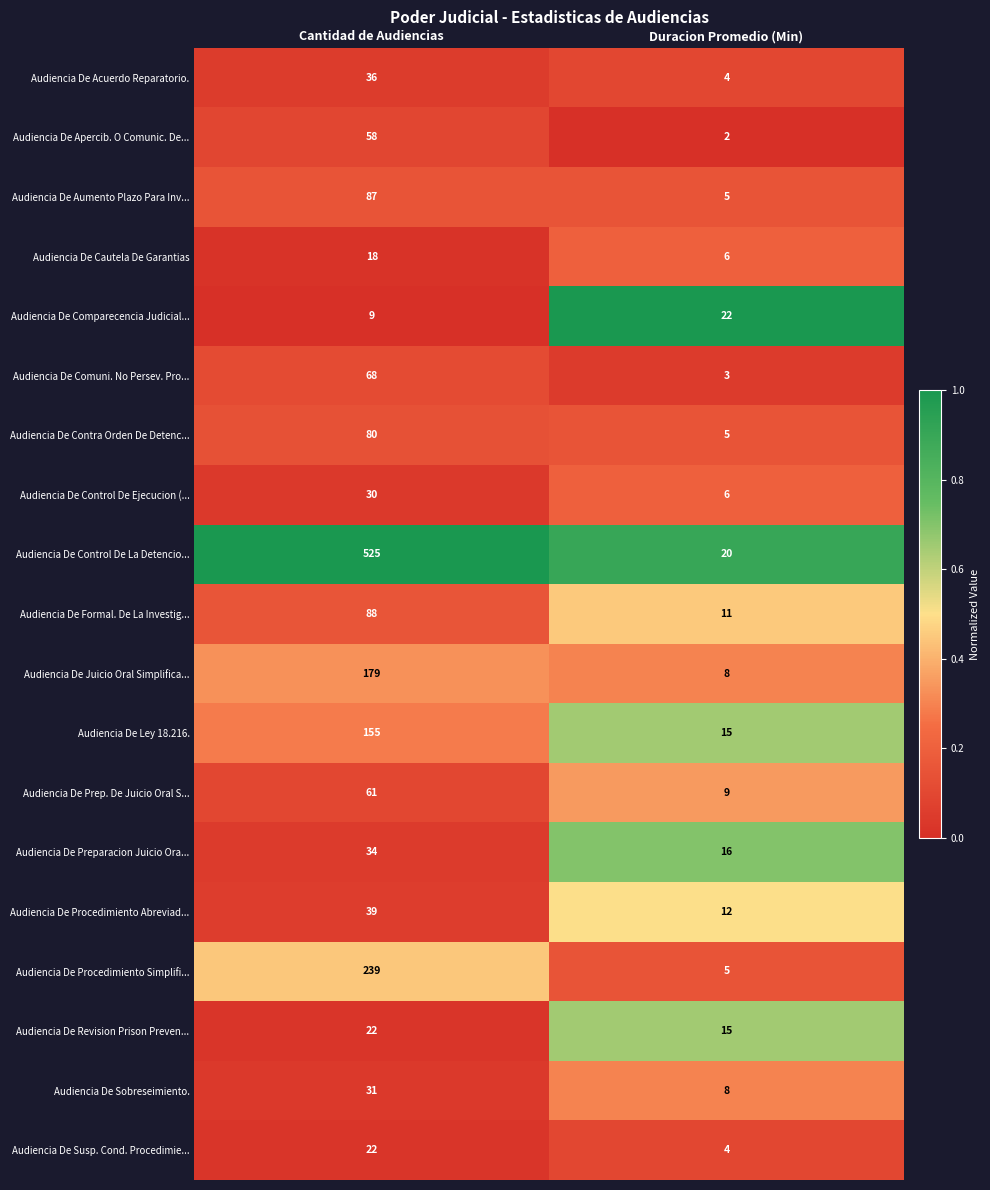

Which category has the lowest value across all series?

Duracion Promedio (Min)